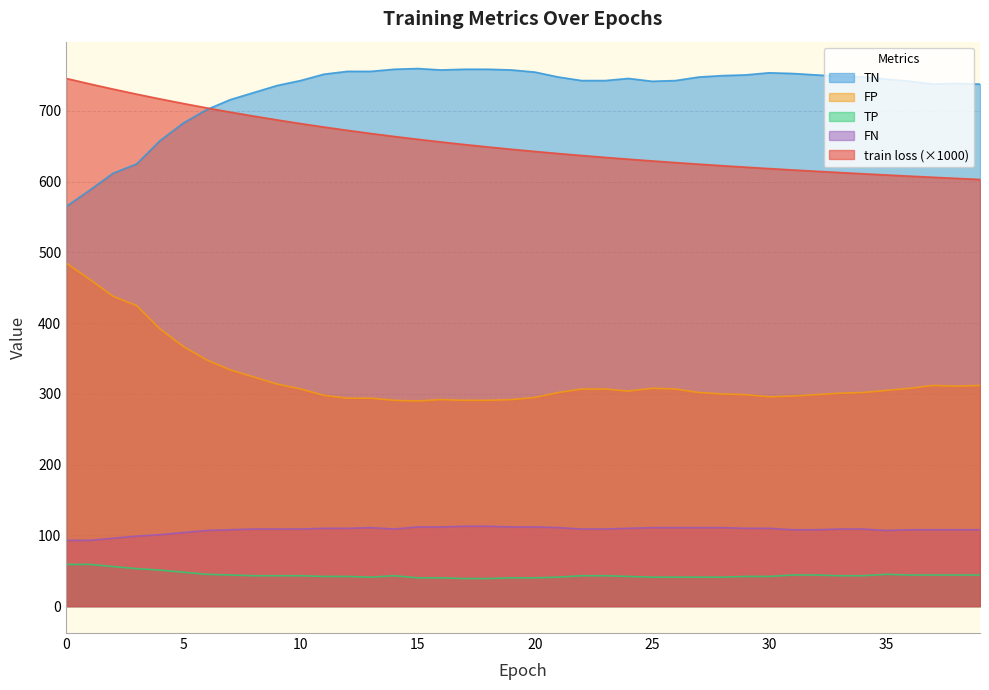

Rank the categories by FP value from lowest to highest.

15, 14, 17, 18, 16, 19, 12, 13, 20, 30, 31, 11, 29, 32, 28, 33, 21, 27, 34, 24, 35, 10, 22, 23, 26, 25, 36, 38, 37, 39, 9, 8, 7, 6, 5, 4, 3, 2, 1, 0